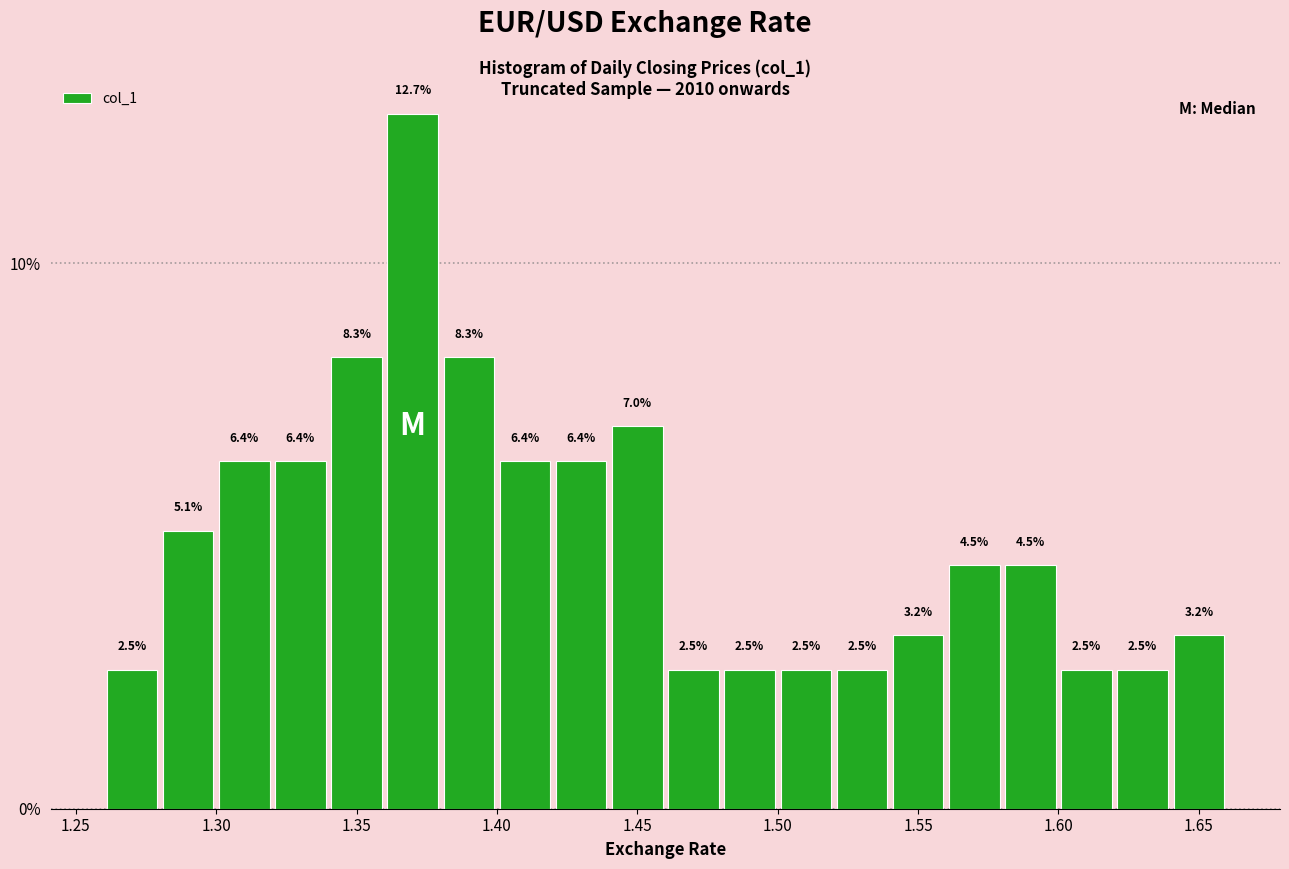

Reading left to right, list every bar in this chart as the range it spans on the x-axis followed by its height.

1.26 to 1.28: 2.5
1.28 to 1.30: 5.1
1.30 to 1.32: 6.4
1.32 to 1.34: 6.4
1.34 to 1.36: 8.3
1.36 to 1.38: 12.7
1.38 to 1.40: 8.3
1.40 to 1.42: 6.4
1.42 to 1.44: 6.4
1.44 to 1.46: 7.0
1.46 to 1.48: 2.5
1.48 to 1.50: 2.5
1.50 to 1.52: 2.5
1.52 to 1.54: 2.5
1.54 to 1.56: 3.2
1.56 to 1.58: 4.5
1.58 to 1.60: 4.5
1.60 to 1.62: 2.5
1.62 to 1.64: 2.5
1.64 to 1.66: 3.2